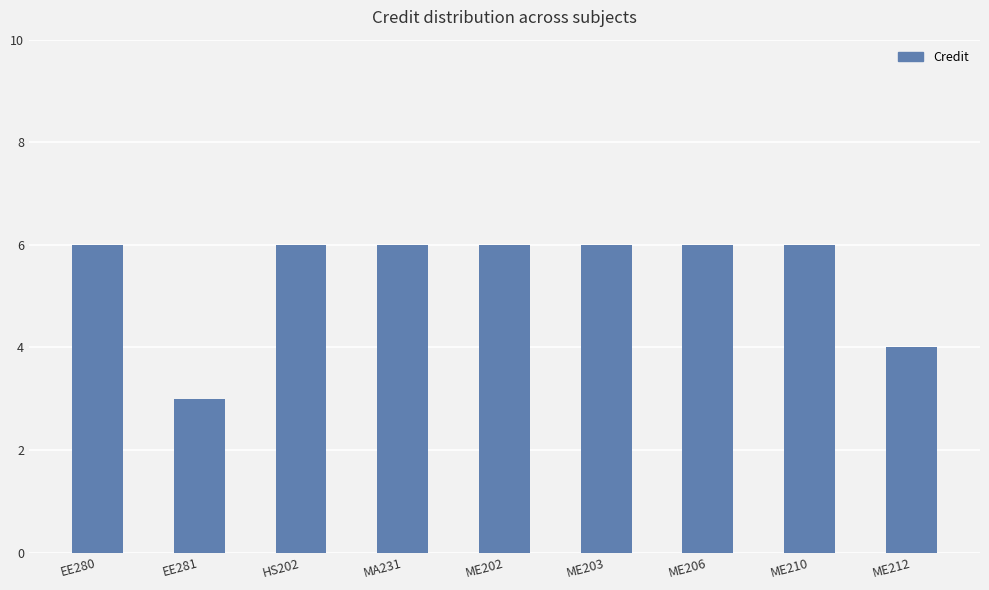

What position from the right is ME206?

3